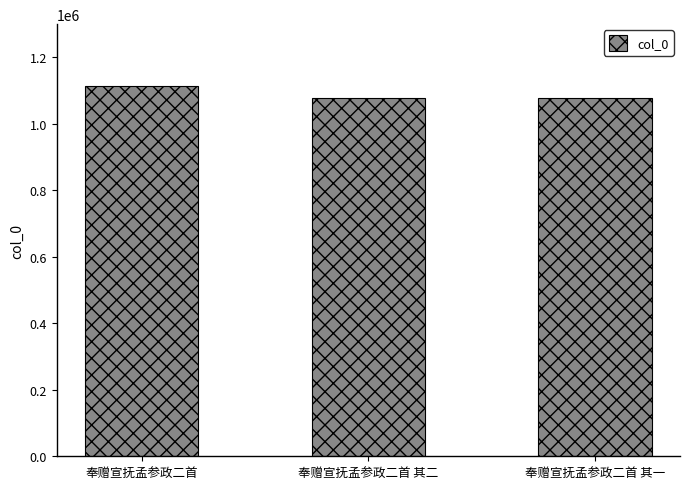

Which has a higher value, 奉赠宣抚孟参政二首 其一 or 奉赠宣抚孟参政二首?

奉赠宣抚孟参政二首